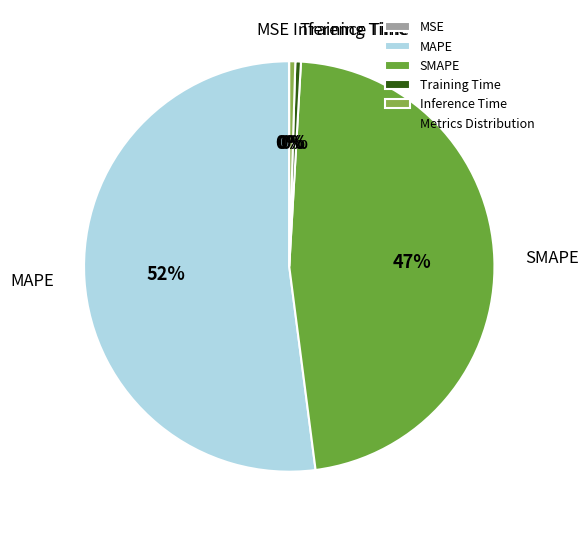

Is there any slice that represents more than half of the pie?

Yes